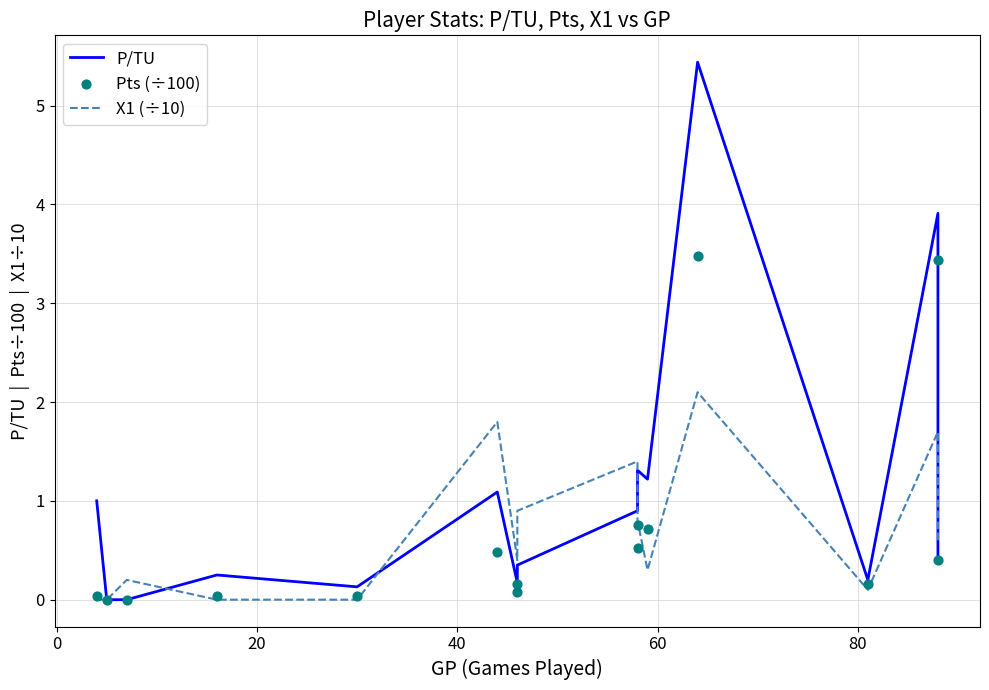

Which series contains the lowest Y value?

P/TU